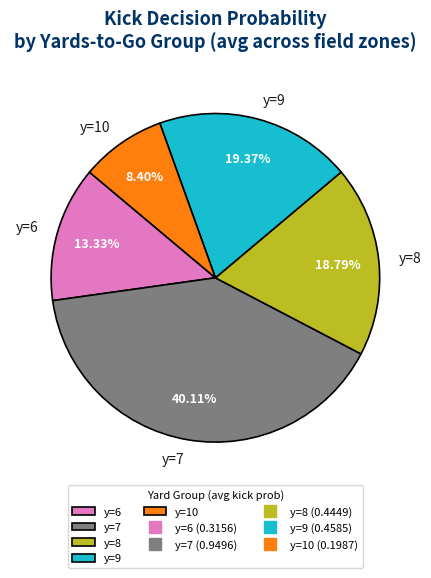

How many slices are in this pie chart?

5